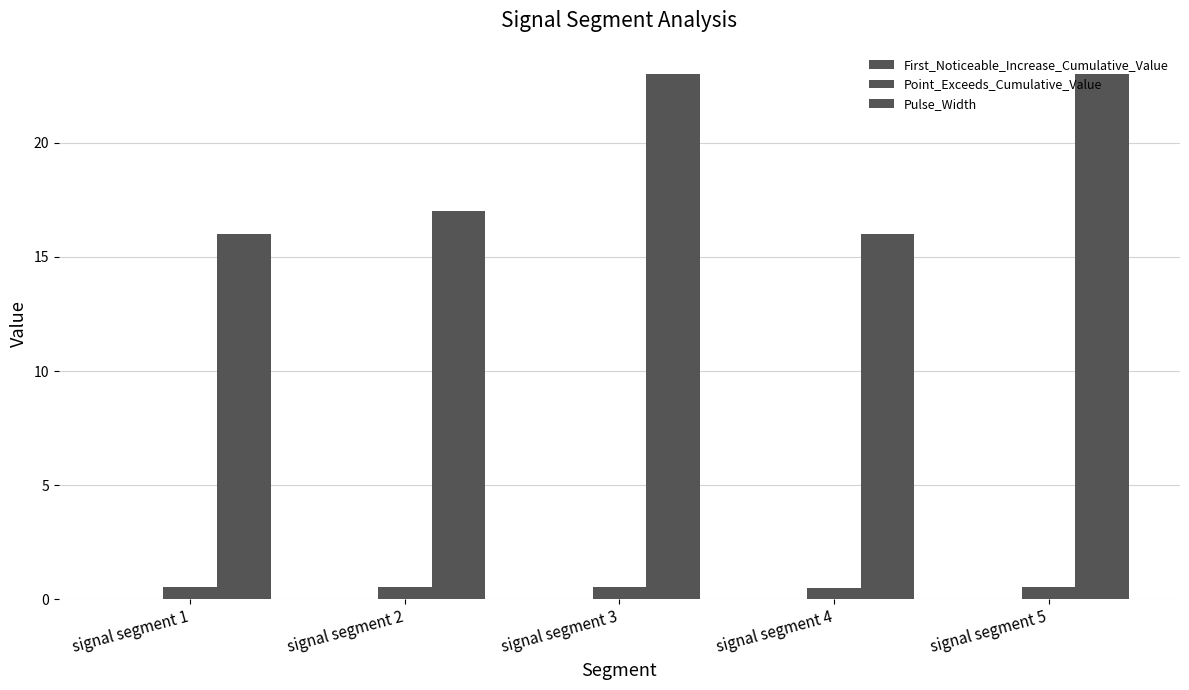

The value of Pulse_Width at signal segment 2 is 17.0. True or false?

True